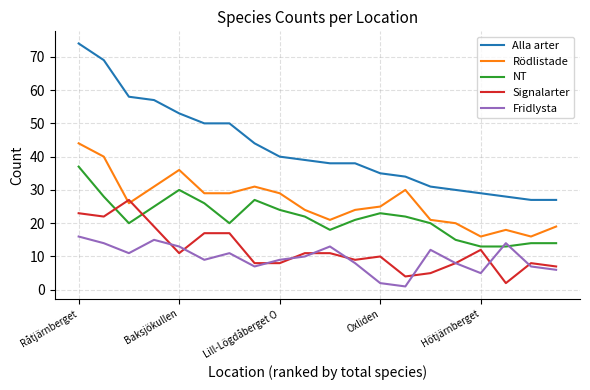

At how many categories does at least one series exceed 4?

20